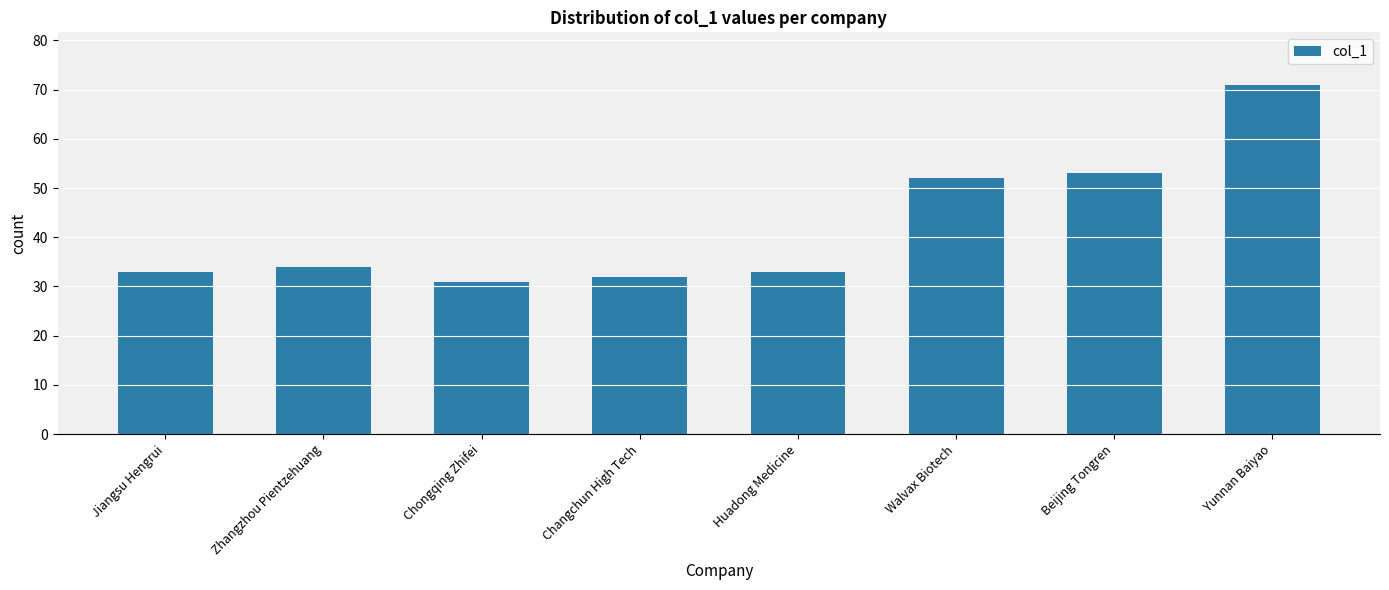

The chart shows a value of 25 at Beijing Tongren. True or false?

False